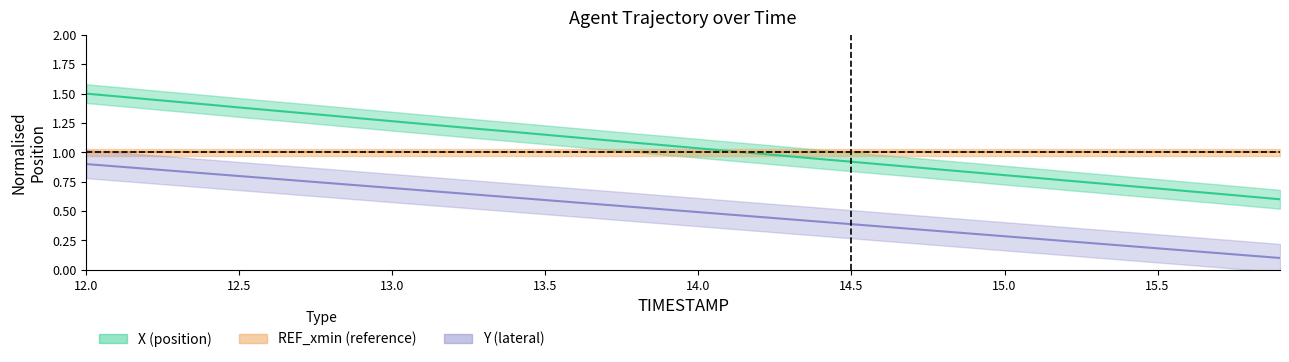

What is the difference between the maximum and minimum values in the X series?

0.9